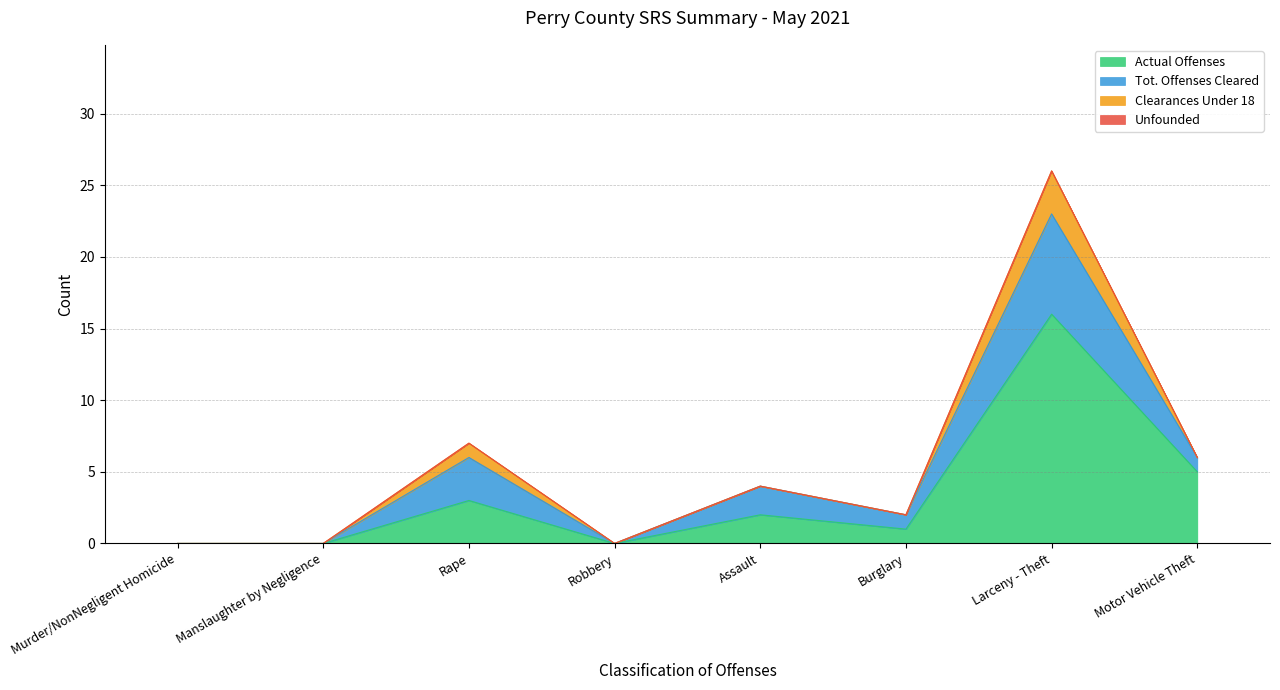

True or false: Clearances Under 18 has a value of -1 at Murder/NonNegligent Homicide.

False